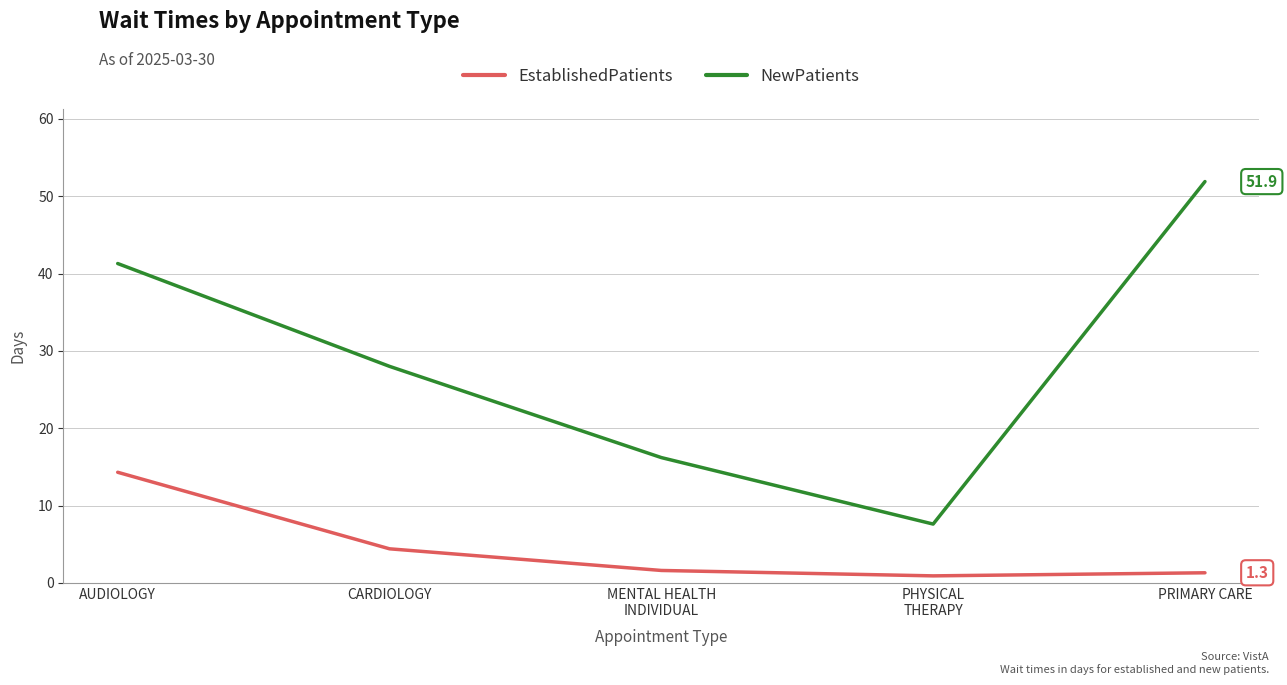

The value of NewPatients at AUDIOLOGY is 41.3. True or false?

True